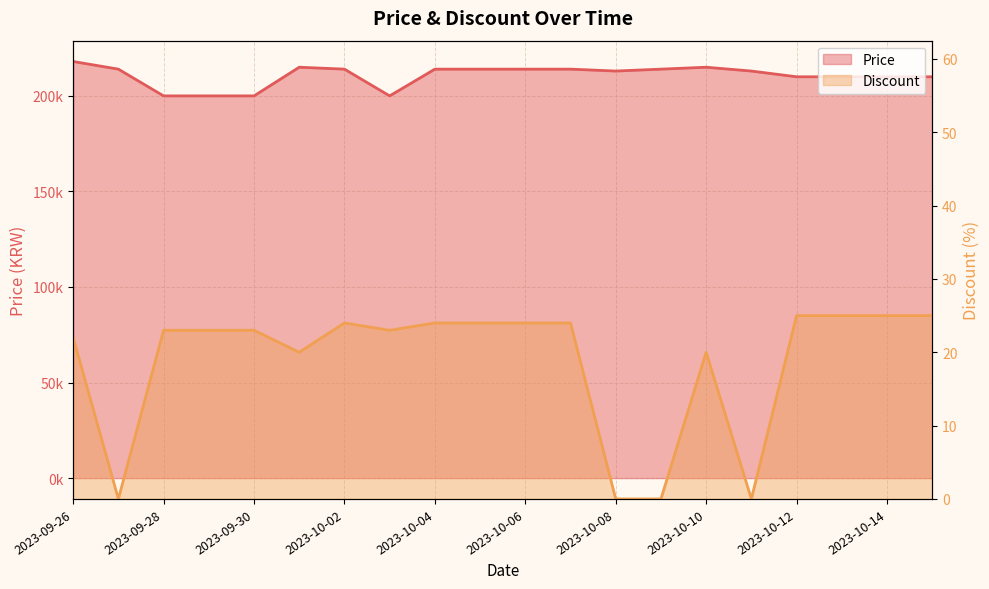

The Discount series shows 41 at 2023-10-03. True or false?

False